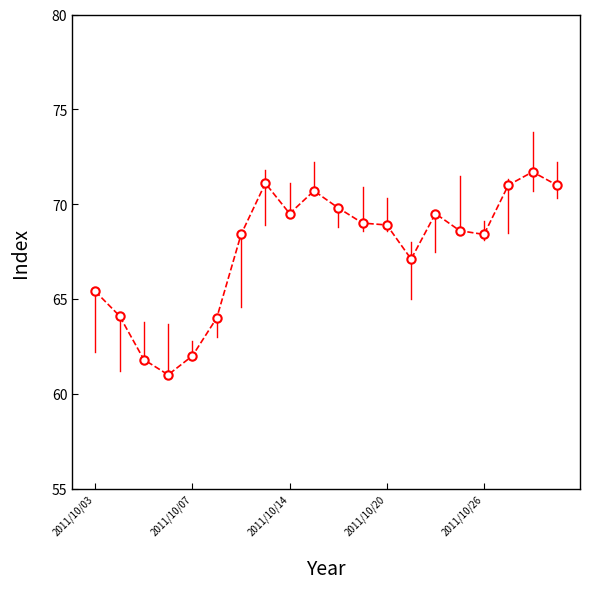

What is the difference between the maximum and minimum values?

10.7